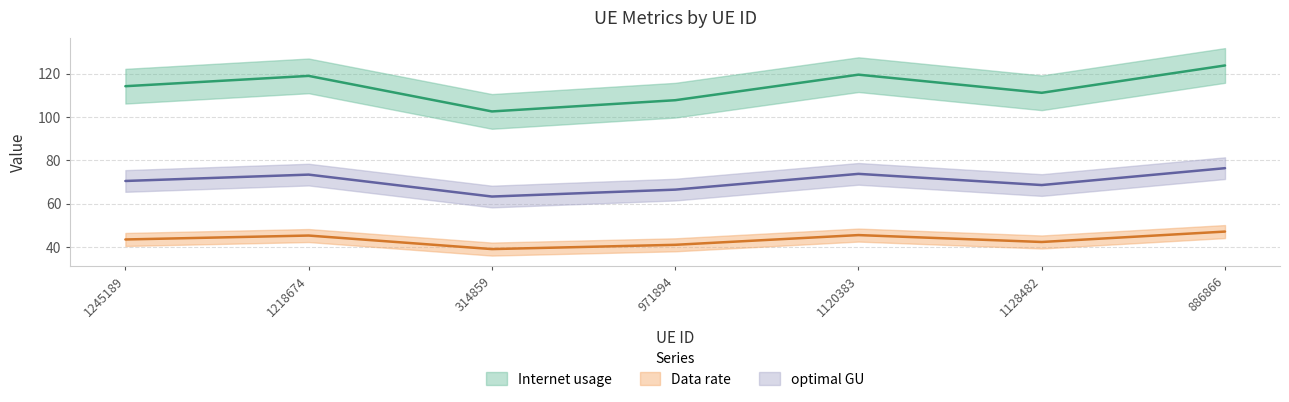

True or false: Internet usage has a value of 41.0 at 971894.

True